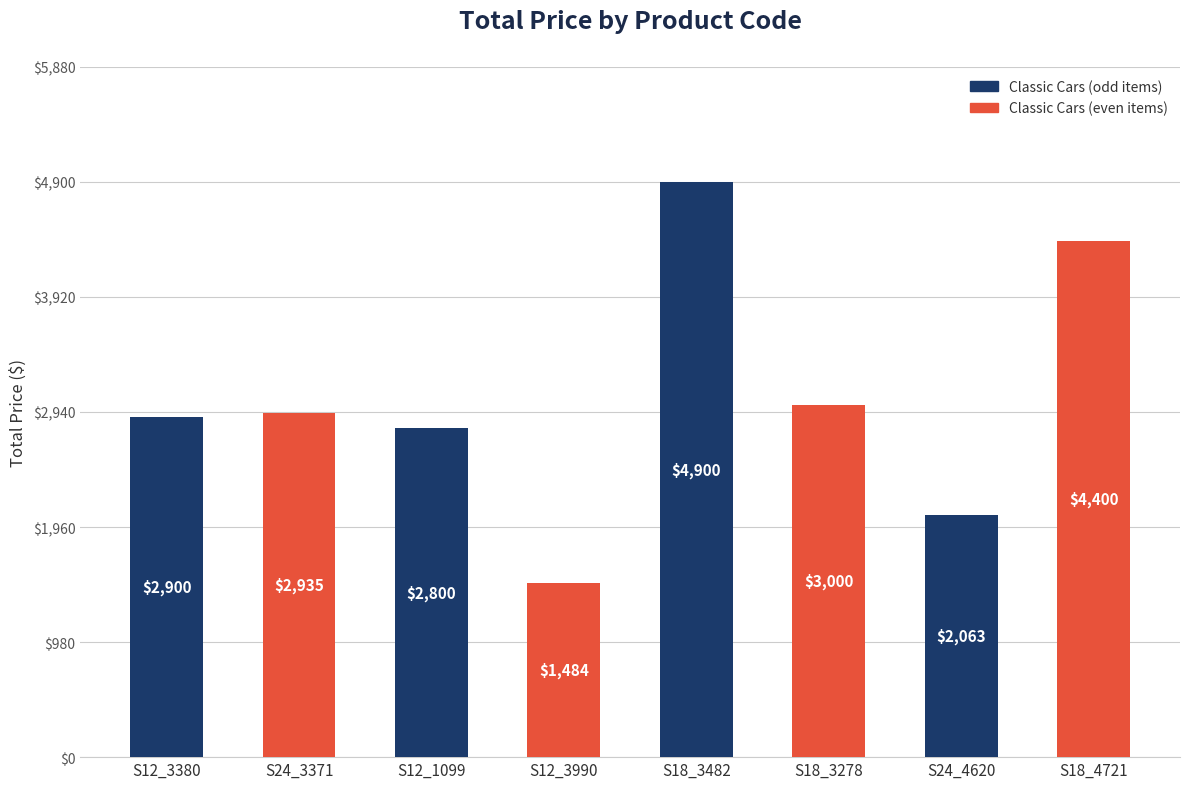

Between S18_4721 and S12_3990, which is larger?

S18_4721